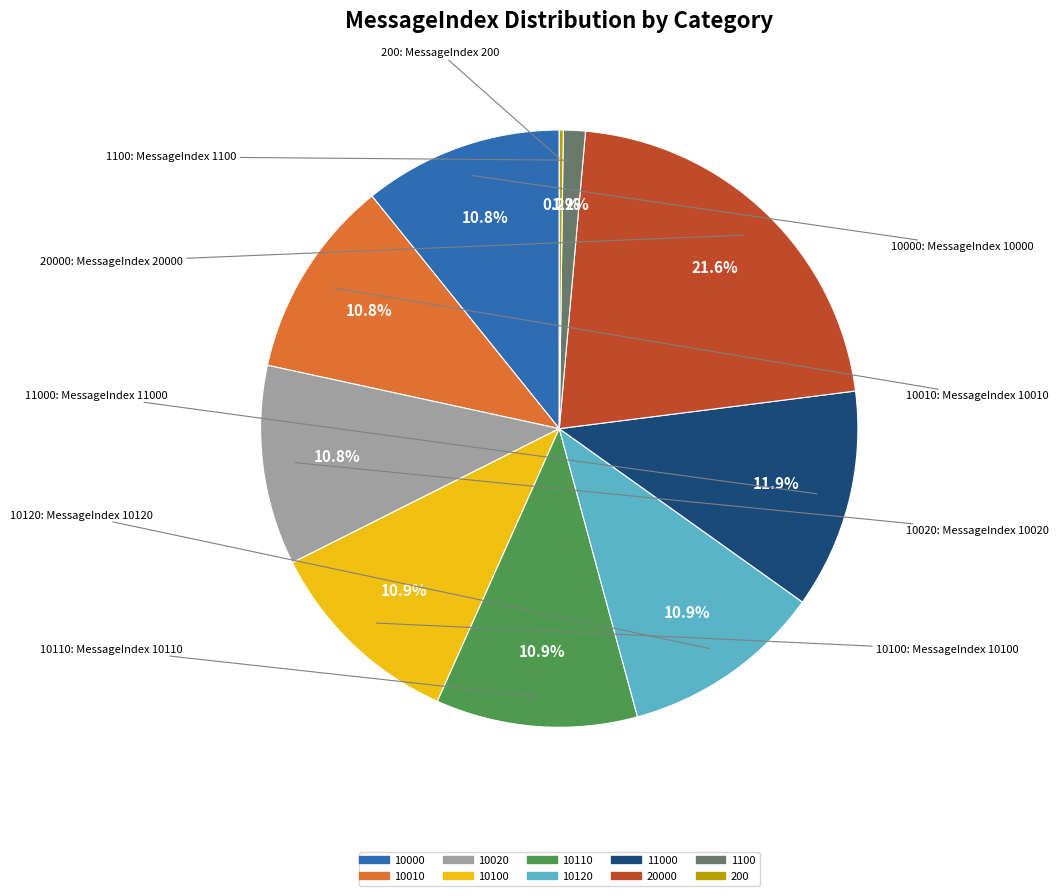

Is there a majority slice in this chart?

No